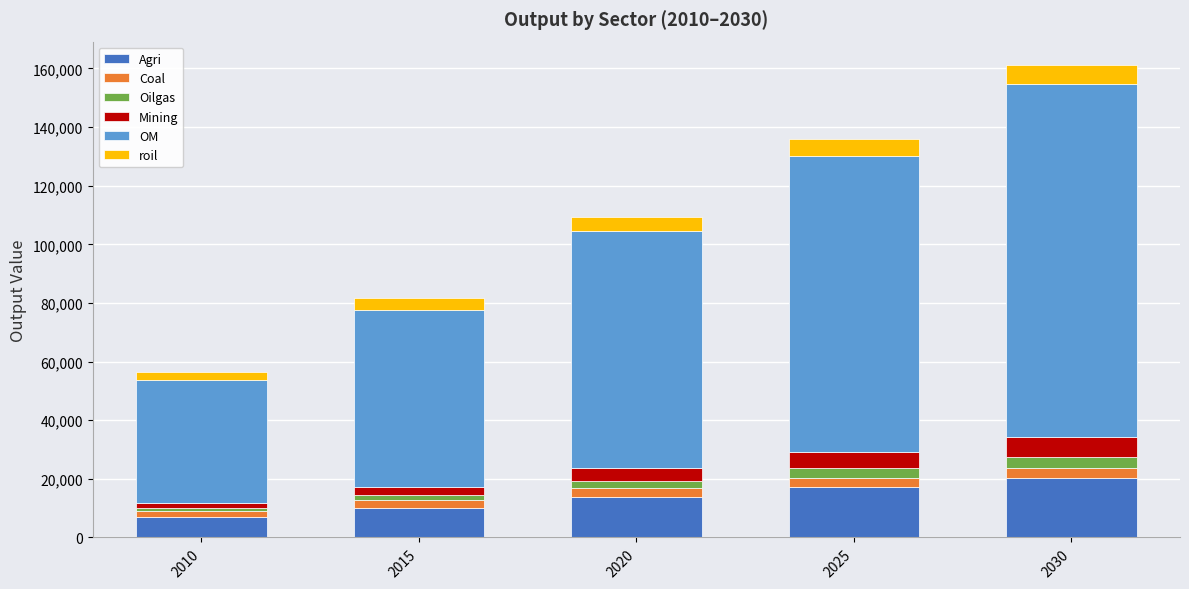

At which category is the sum across all series the highest?

2030